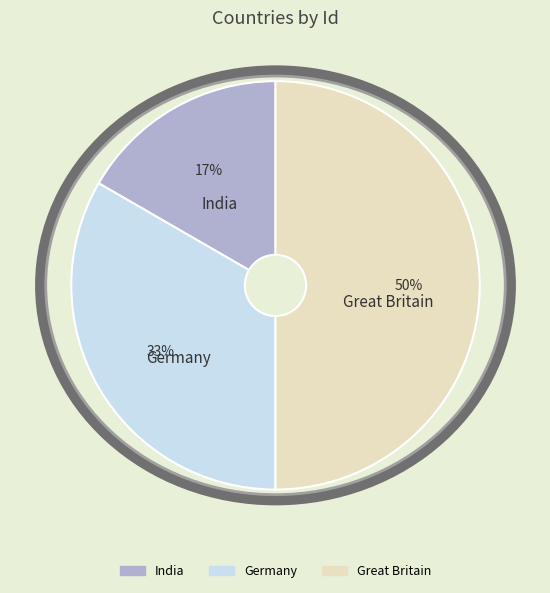

What is the smallest slice in the pie chart?

India